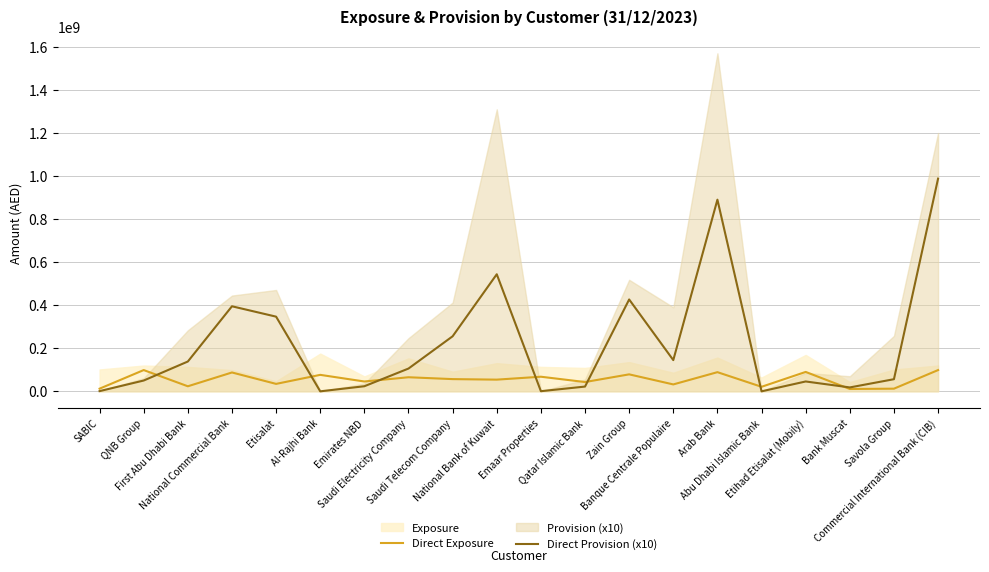

The Direct Provision (x10) series shows 145075272.0 at Banque Centrale Populaire. True or false?

True